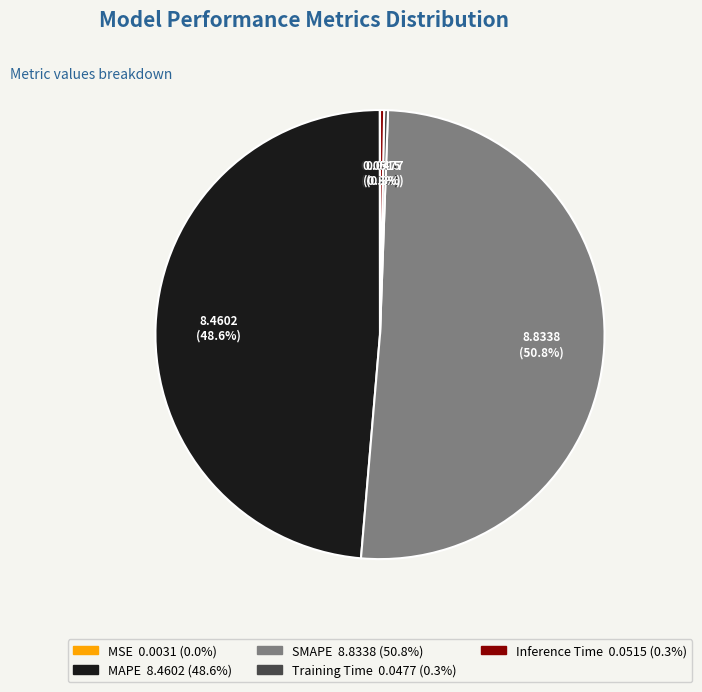

What percentage is NOT represented by SMAPE?

49.2%